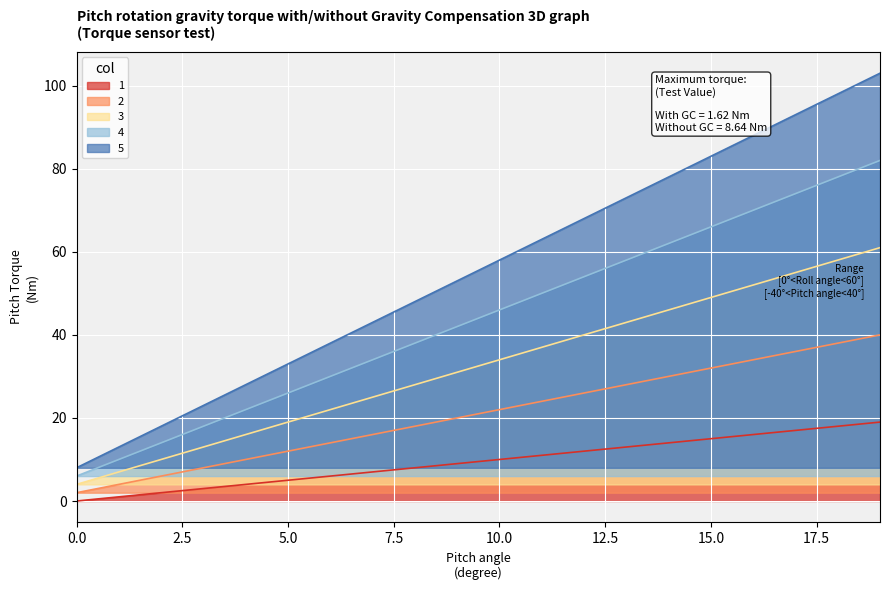

How many data points in 5 are above 58?

9